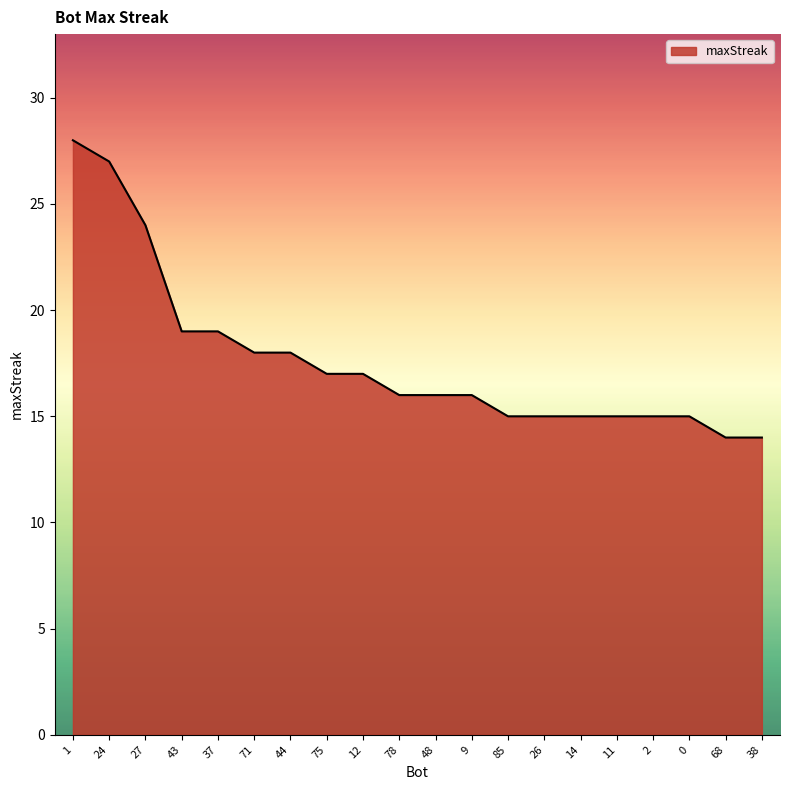

What value does the data have at 48?

16